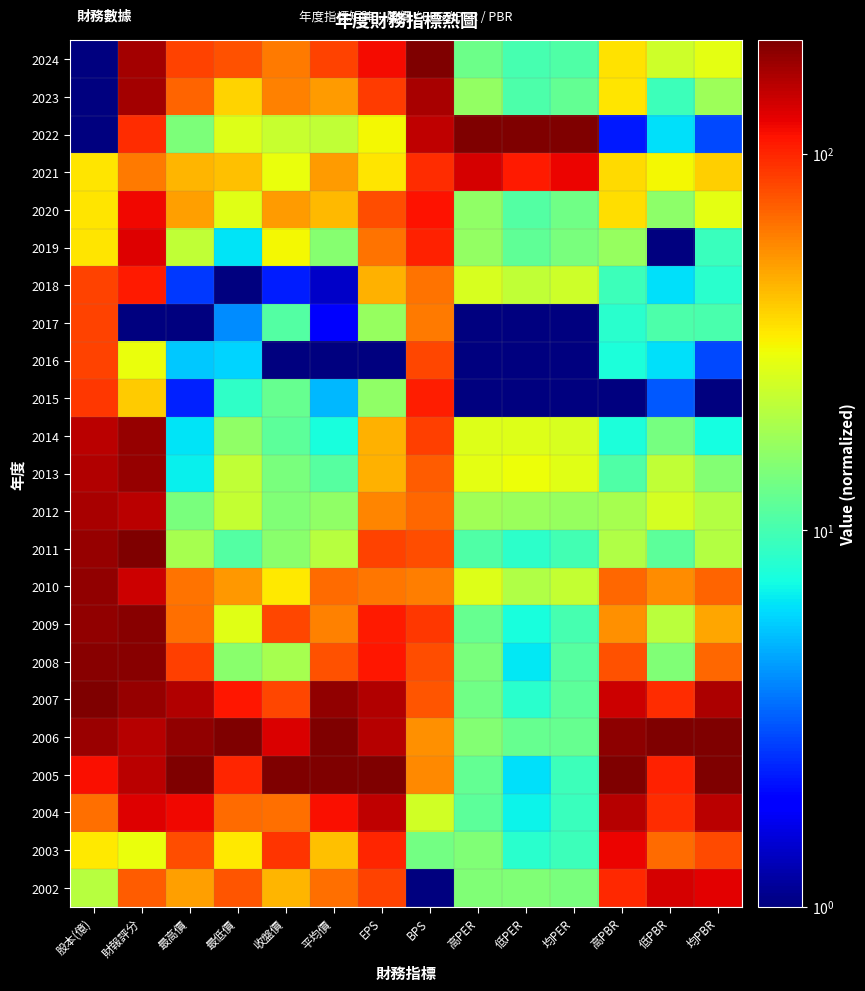

What is the difference between the highest and lowest values at BPS?

199.0